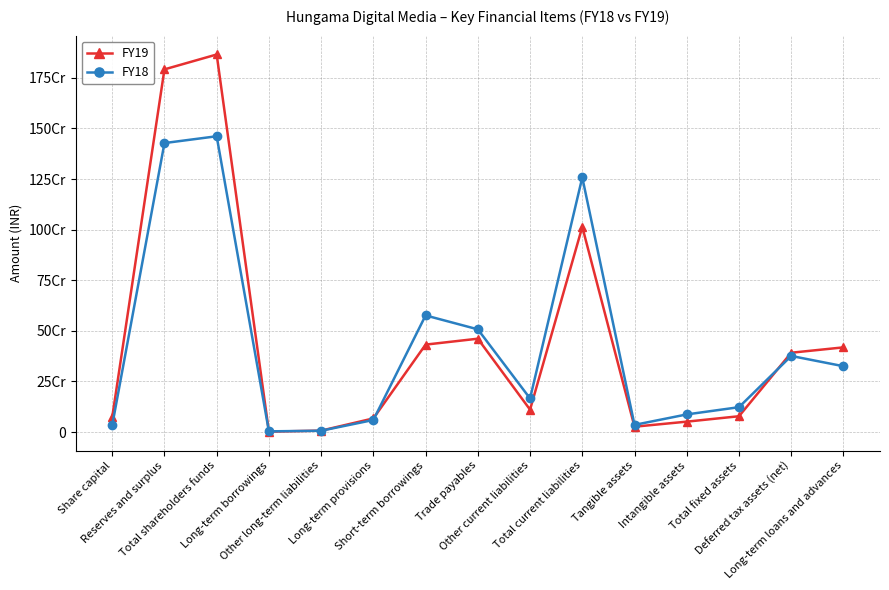

At which category is the sum across all series the highest?

Total shareholders funds